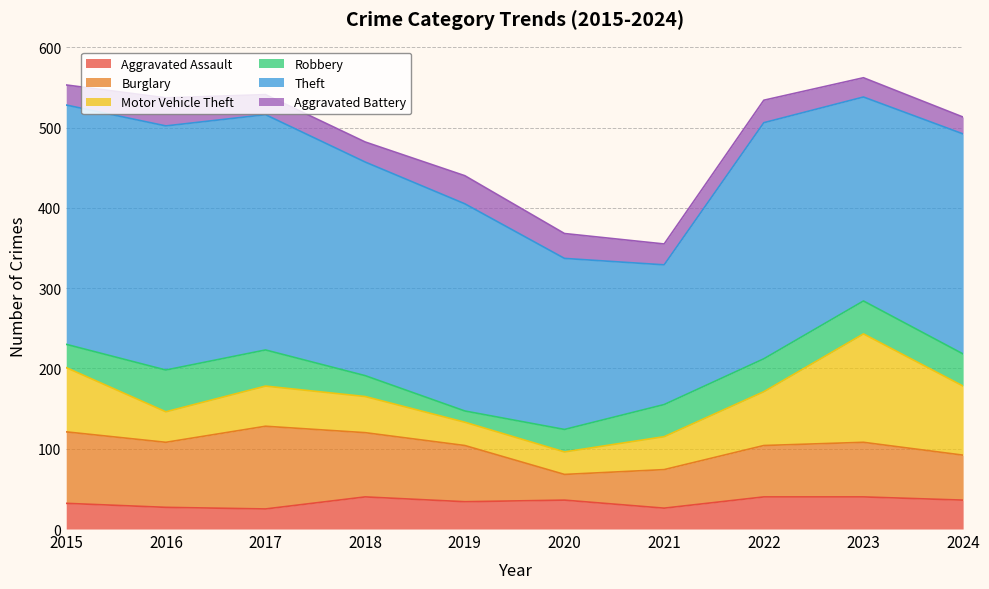

What is the minimum value shown in the chart?

14